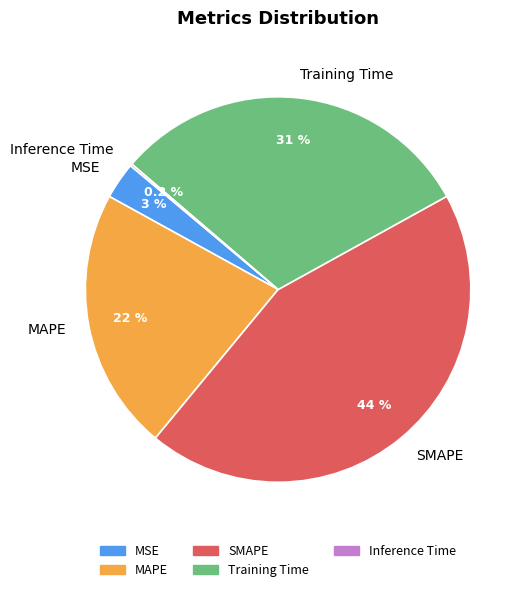

Which has a higher value, Training Time or SMAPE?

SMAPE